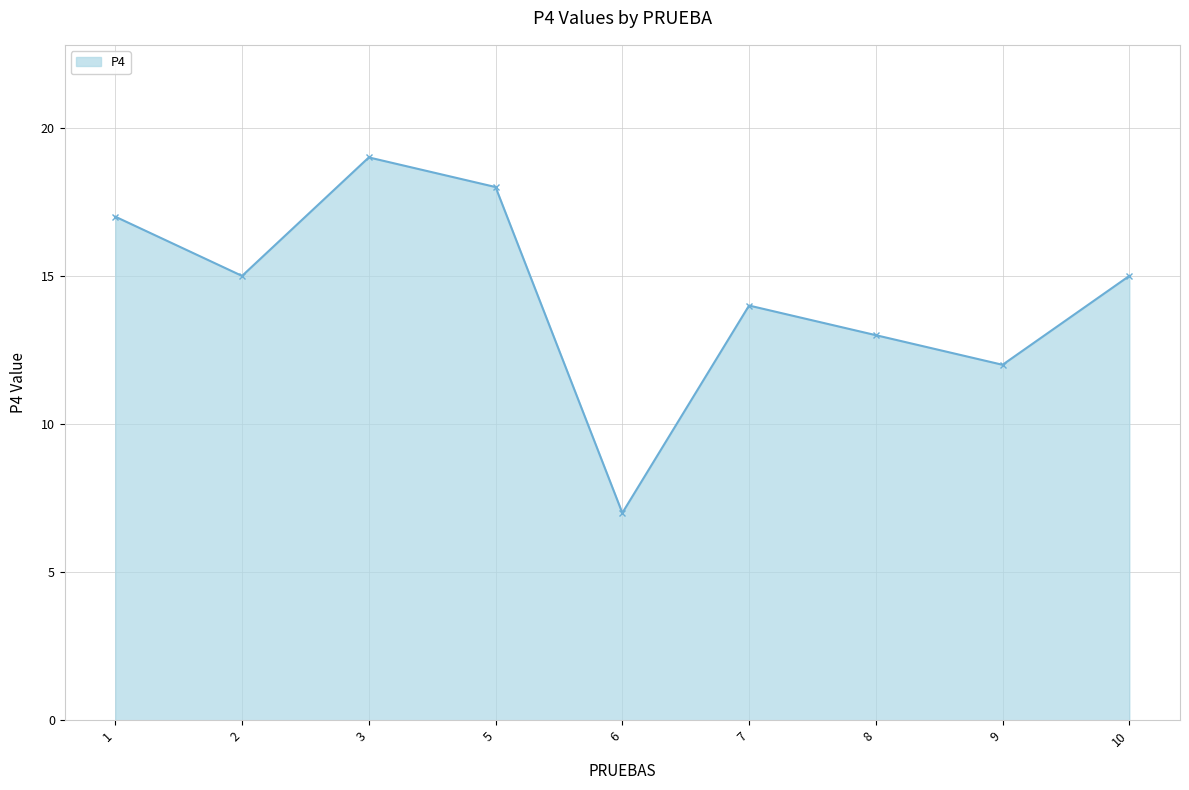

Which category has the highest value across all series?

3